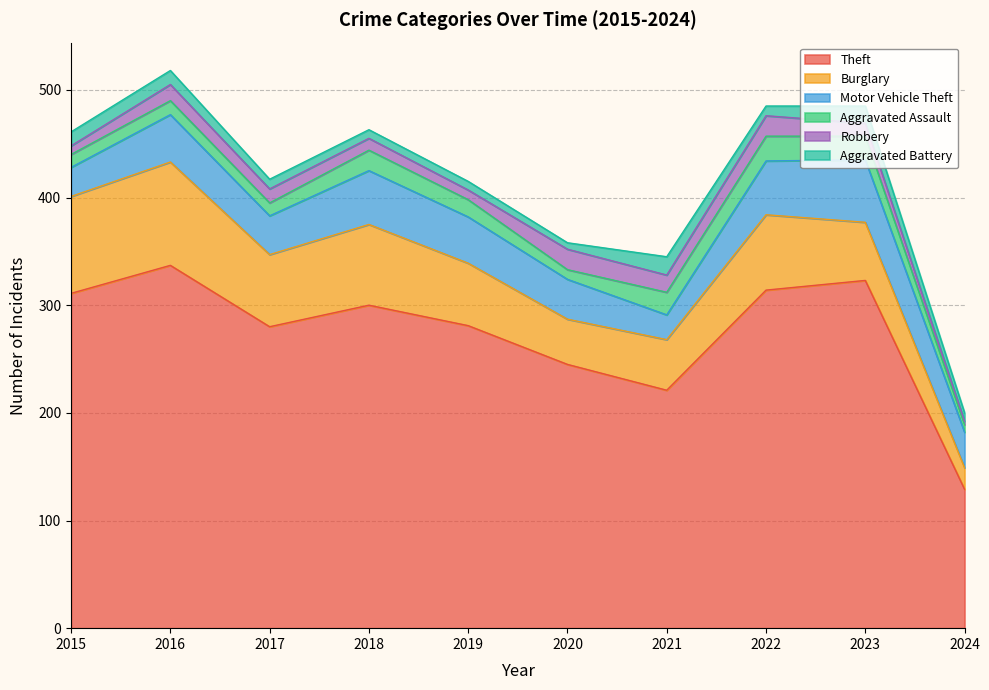

At which label does Theft reach its minimum?

2024